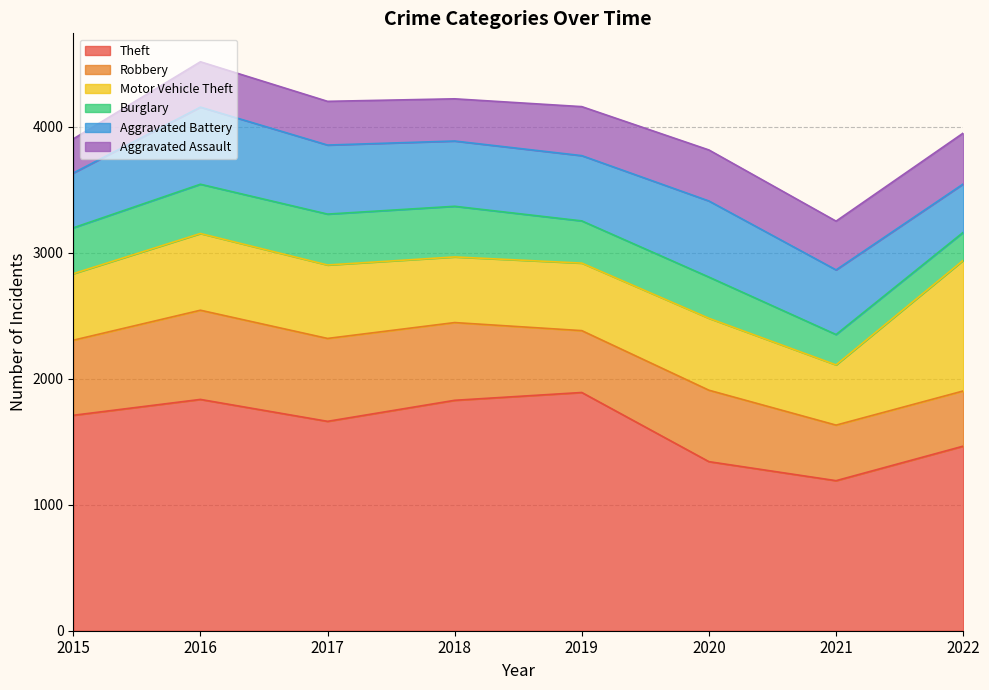

True or false: Robbery has more than 0 points higher than both neighbors.

True